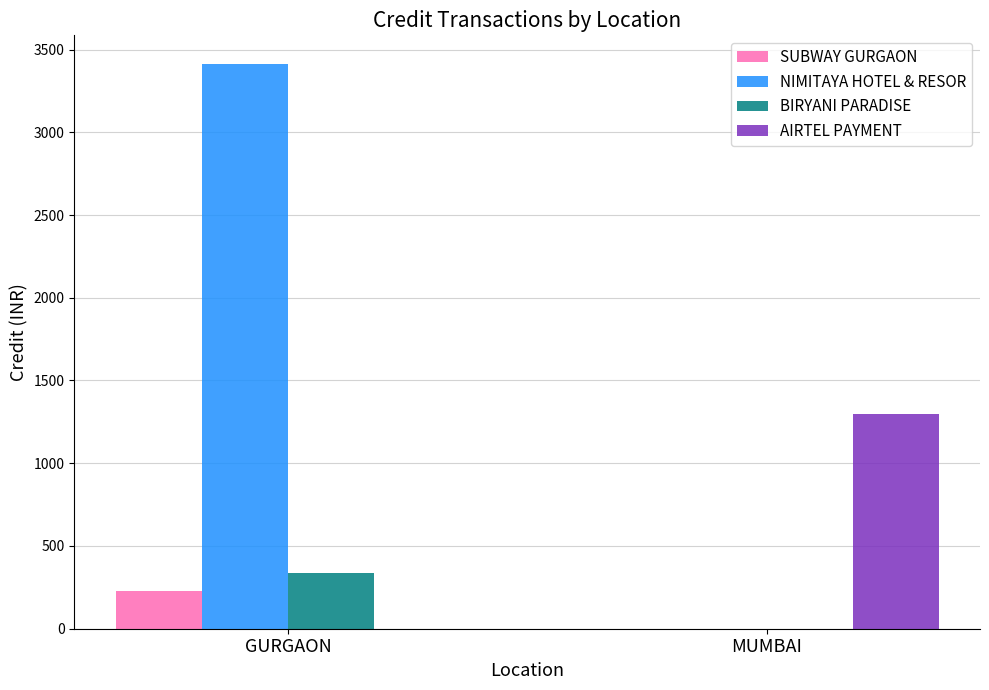

Is it true that AIRTEL PAYMENT equals 1297 at MUMBAI?

True